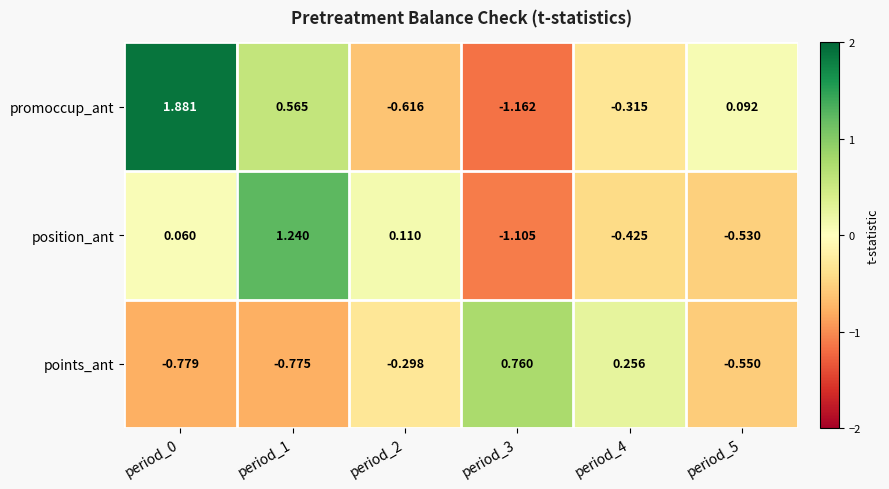

How many values in the position_ant series are below 0?

3